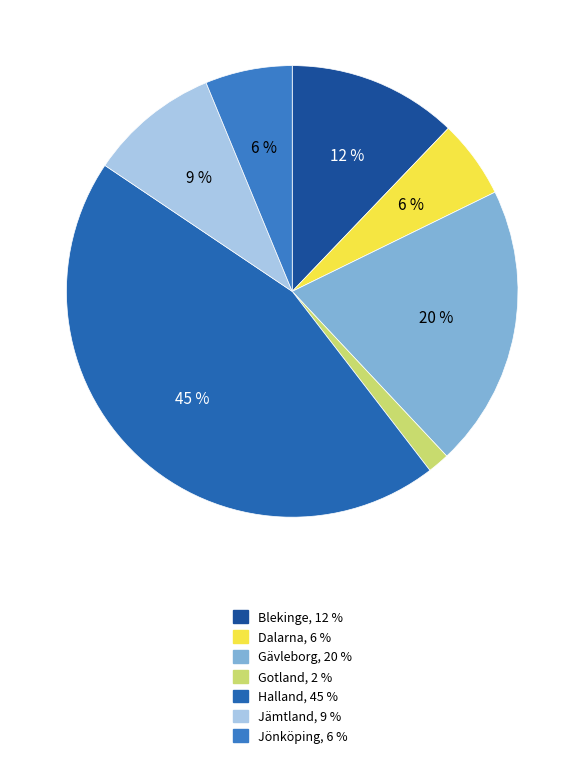

To the nearest percent, what percentage of the pie is Gotland?

2%